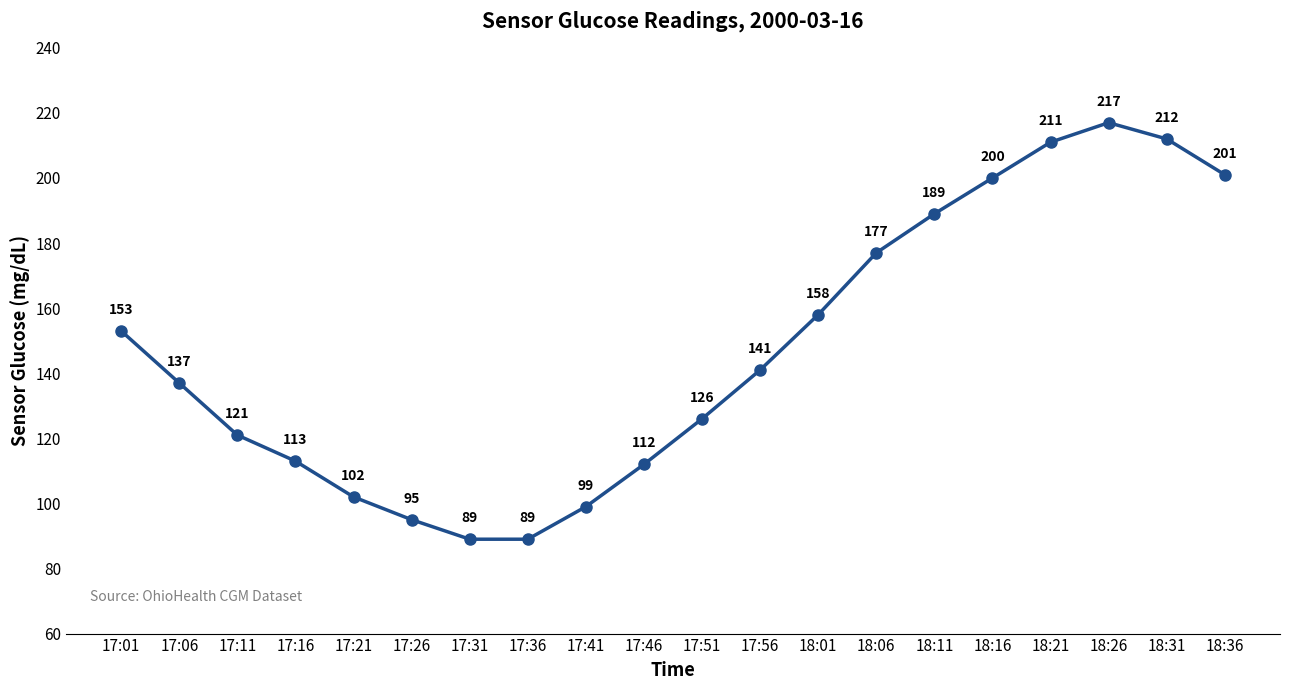

What is the difference between the values at 17:06 and 18:16?

63